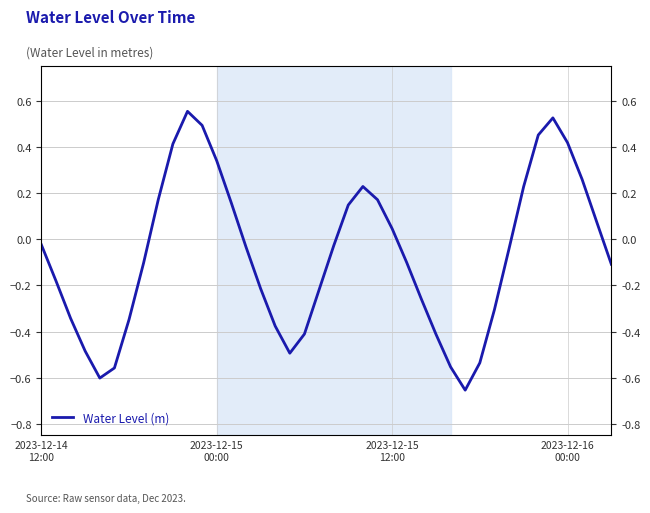

What is the sum of all values?

-2.7